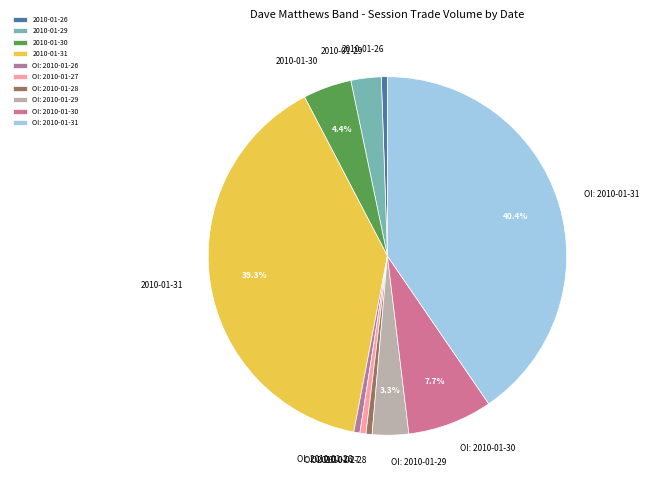

The 2010-01-26 slice represents 11% of the pie. True or false?

False